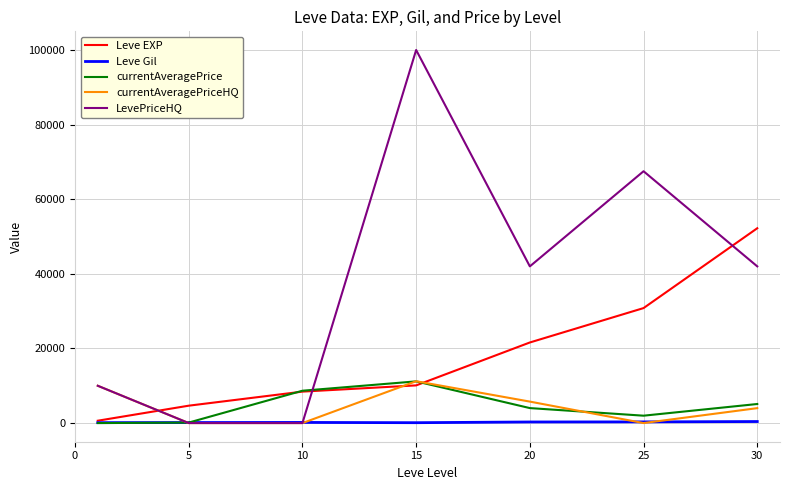

Which series has the largest total across all categories?

LevePriceHQ